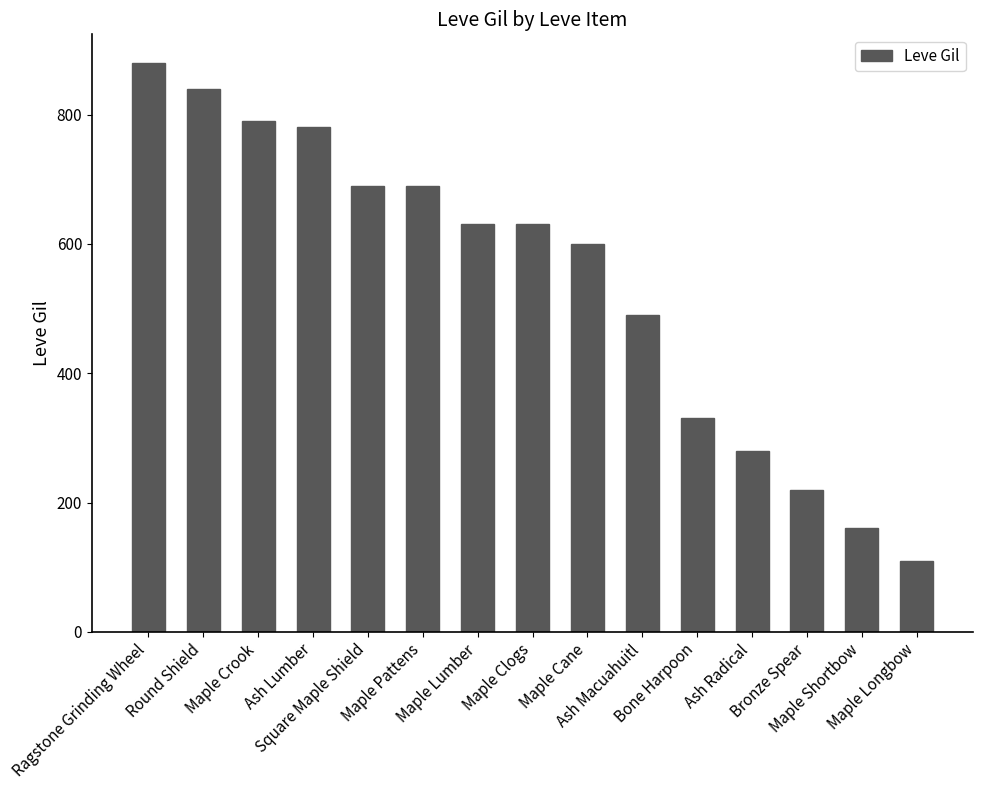

What is the minimum value shown in the chart?

110